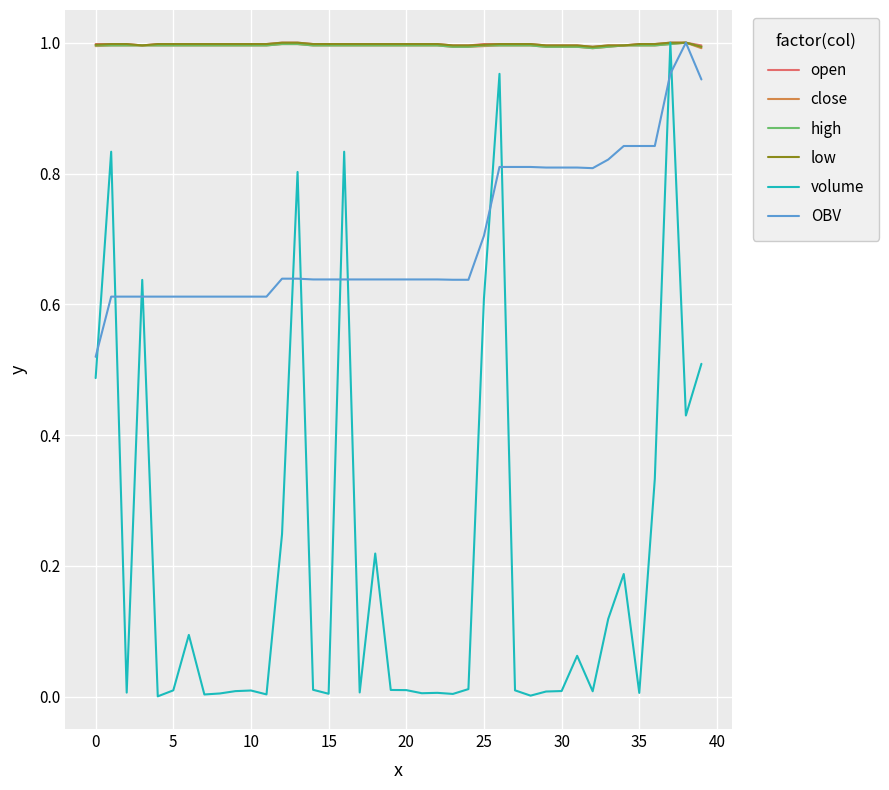

Which series has the widest spread of values?

volume